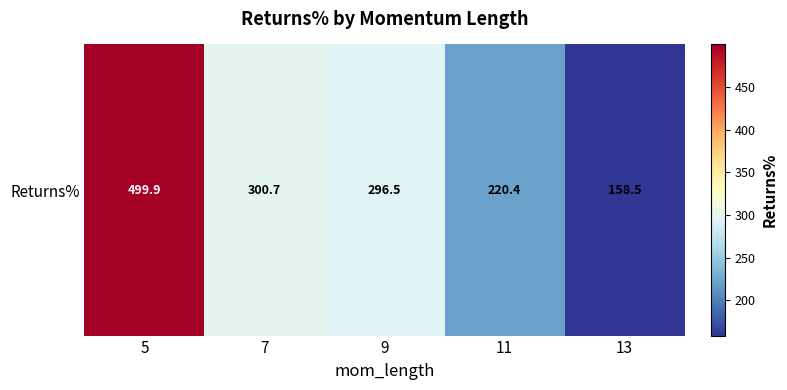

How many series are shown in this chart?

1